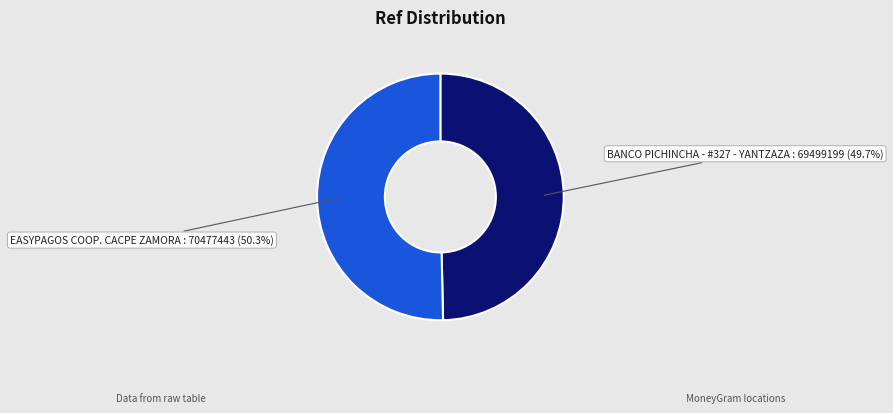

How many slices are in this pie chart?

2